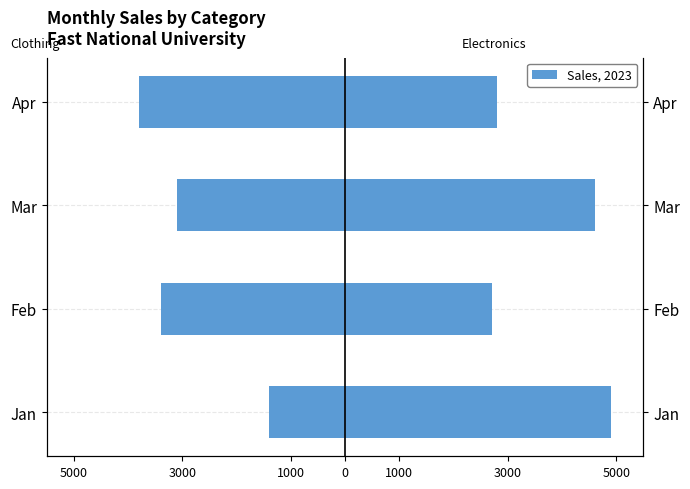

How many data points in Electronics are above 4600?

1